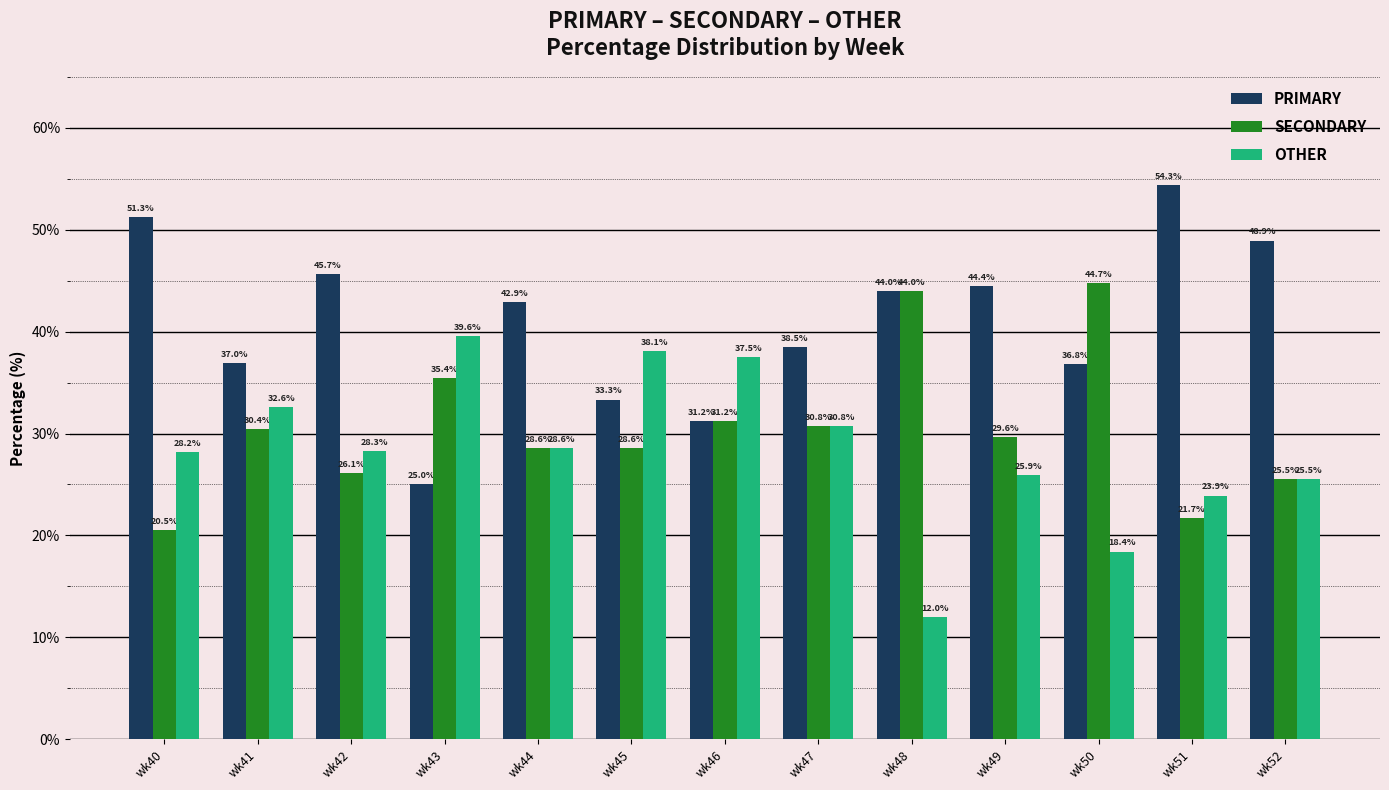

Which series has the widest spread of values?

PRIMARY